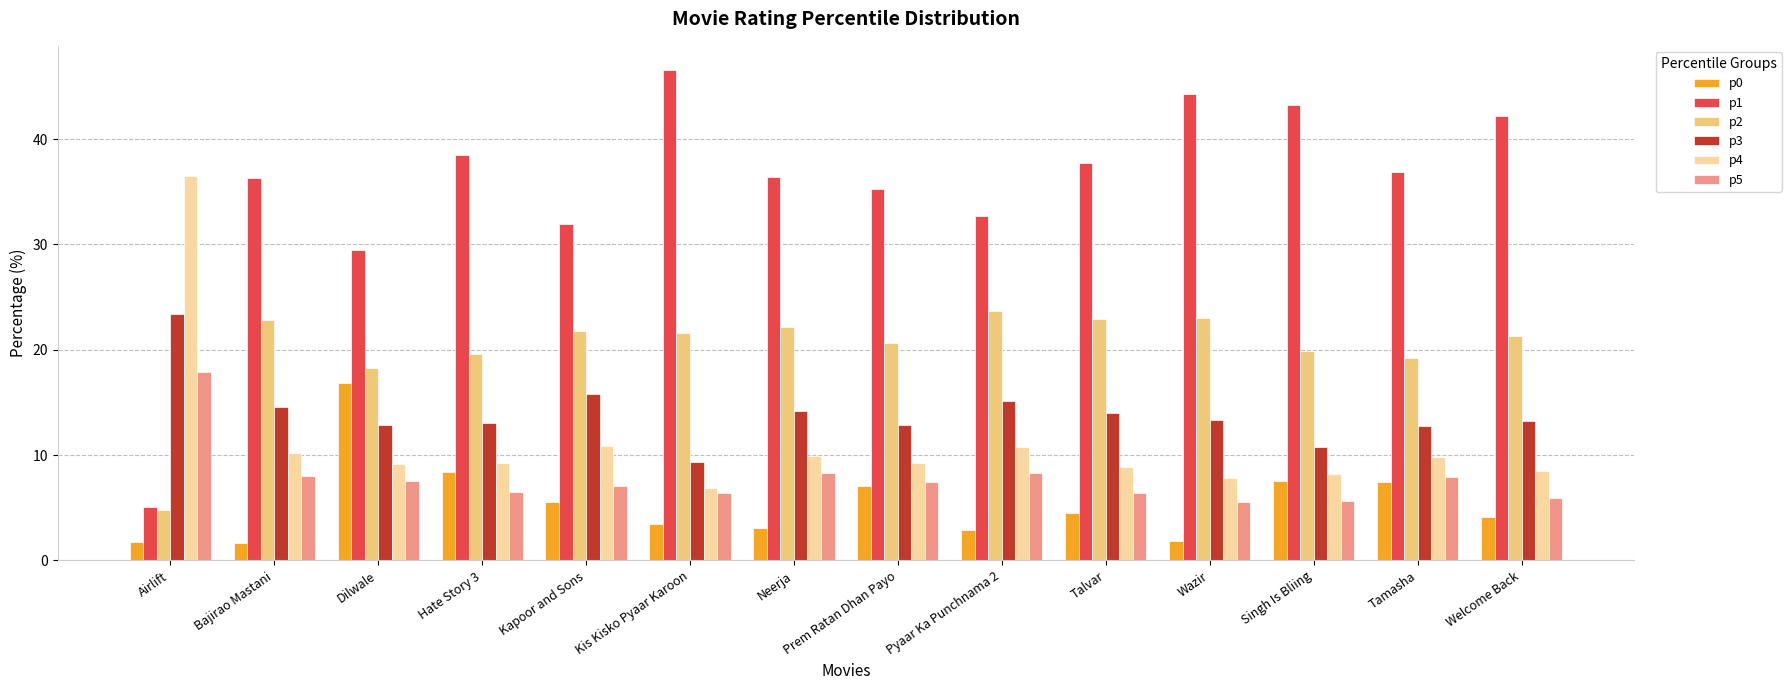

Which series has the largest total across all categories?

p1